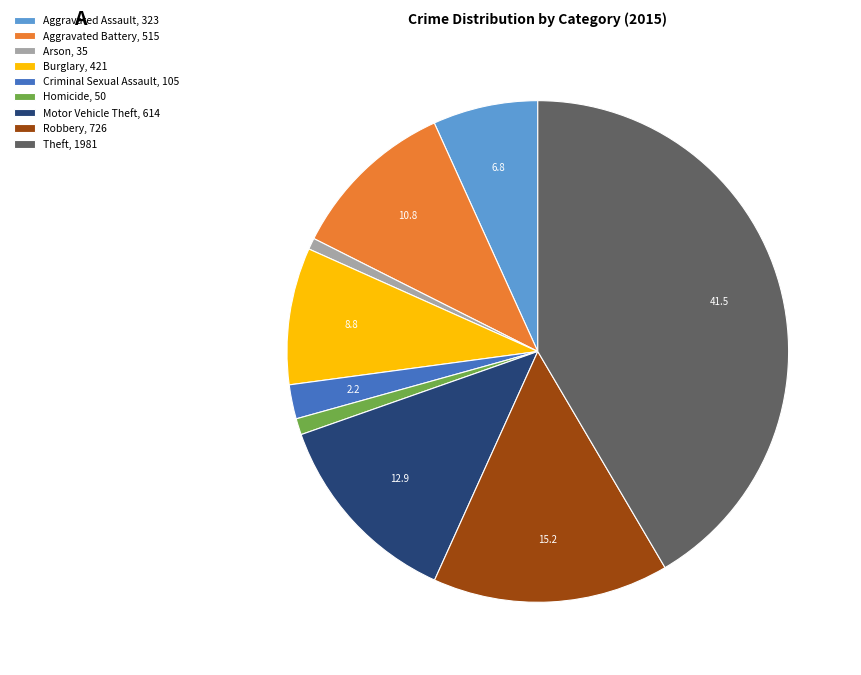

Combined, do Motor Vehicle Theft, 614 and Robbery, 726 account for over 50%?

No